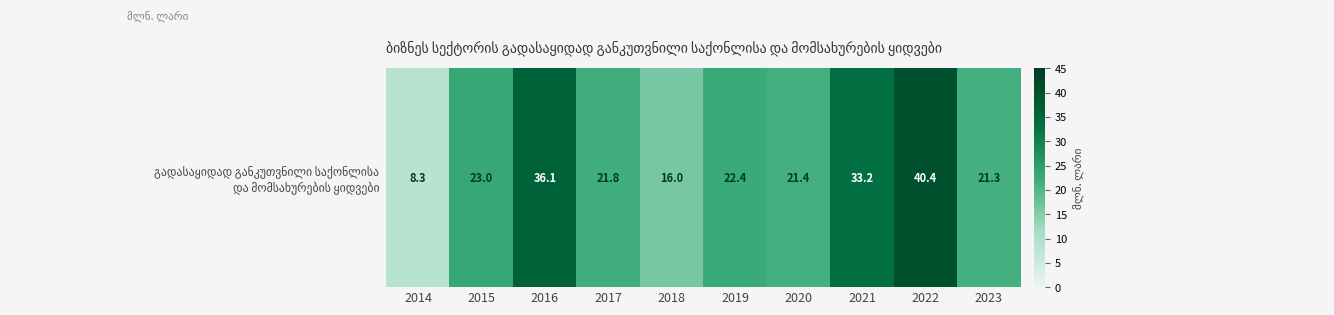

Reading left to right, extract all data points from this chart.

2014=8.3	2015=23.0	2016=36.1	2017=21.8	2018=16.0	2019=22.4	2020=21.4	2021=33.2	2022=40.4	2023=21.3